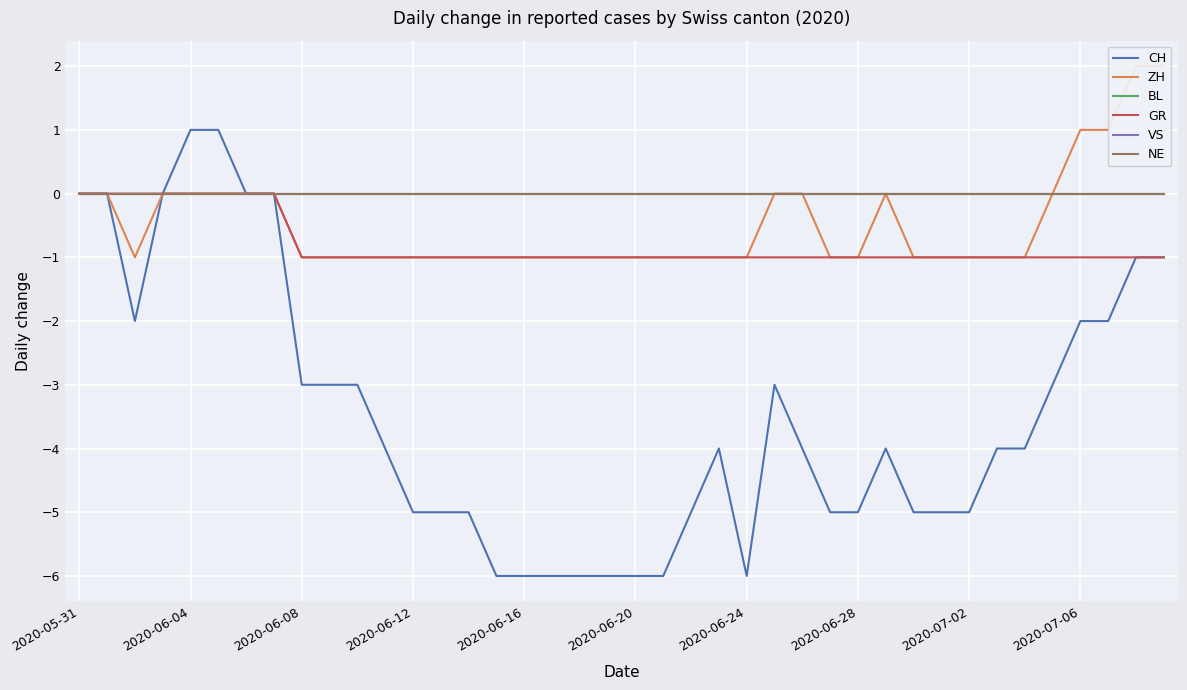

True or false: GR has more than 0 interior local peaks.

False